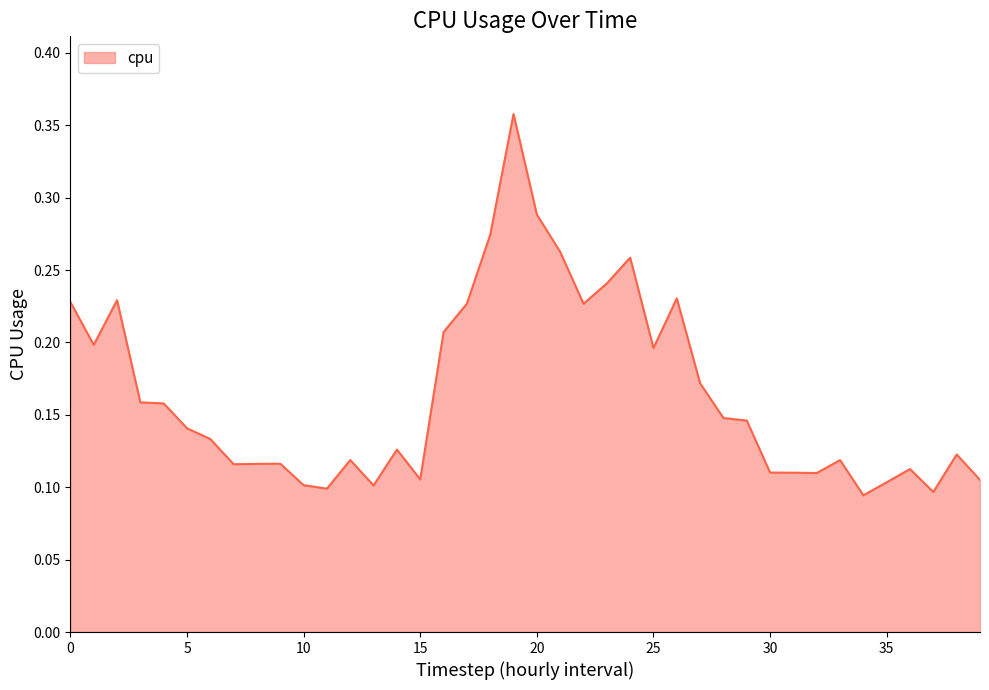

Reading left to right, extract all data points from this chart.

0.2	0.2	0.2	0.2	0.2	0.1	0.1	0.1	0.1	0.1	0.1	0.1	0.1	0.1	0.1	0.1	0.2	0.2	0.3	0.4	0.3	0.3	0.2	0.2	0.3	0.2	0.2	0.2	0.1	0.1	0.1	0.1	0.1	0.1	0.1	0.1	0.1	0.1	0.1	0.1